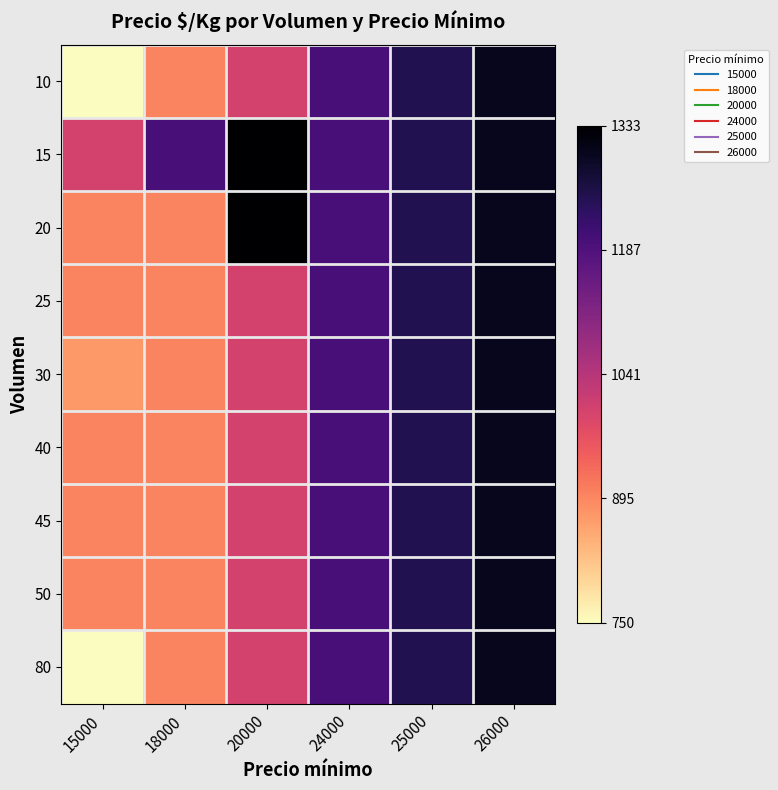

Reading left to right, what are all the values shown in this chart?

10: 15000=0.0	18000=0.3	20000=0.4	24000=0.8	25000=0.9	26000=0.9
15: 15000=0.4	18000=0.8	20000=1.0	24000=0.8	25000=0.9	26000=0.9
20: 15000=0.3	18000=0.3	20000=1.0	24000=0.8	25000=0.9	26000=0.9
25: 15000=0.3	18000=0.3	20000=0.4	24000=0.8	25000=0.9	26000=0.9
30: 15000=0.2	18000=0.3	20000=0.4	24000=0.8	25000=0.9	26000=0.9
40: 15000=0.3	18000=0.3	20000=0.4	24000=0.8	25000=0.9	26000=0.9
45: 15000=0.3	18000=0.3	20000=0.4	24000=0.8	25000=0.9	26000=0.9
50: 15000=0.3	18000=0.3	20000=0.4	24000=0.8	25000=0.9	26000=0.9
80: 15000=0.0	18000=0.3	20000=0.4	24000=0.8	25000=0.9	26000=0.9